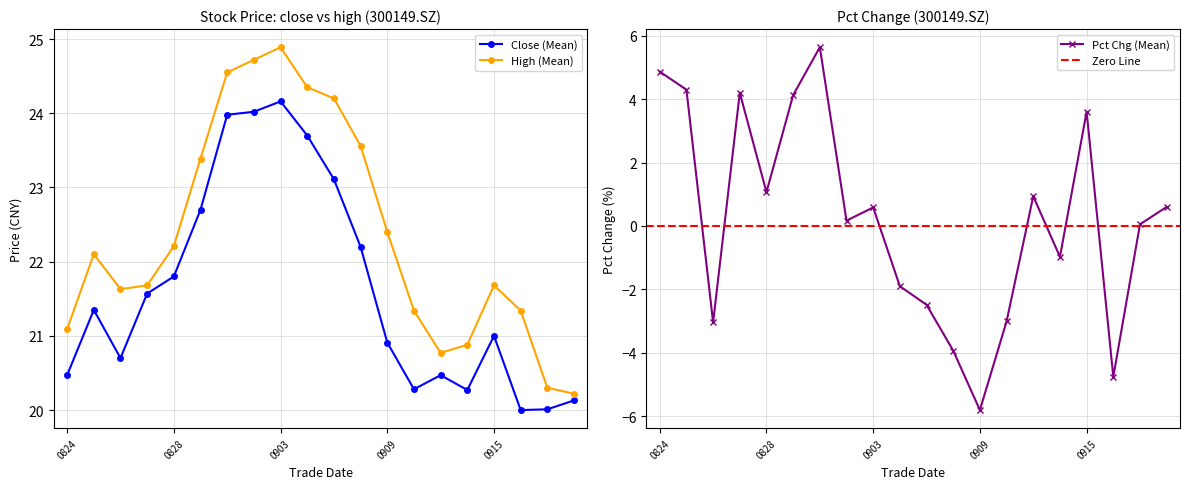

Which category has the highest value in the High (Mean) series?

0903